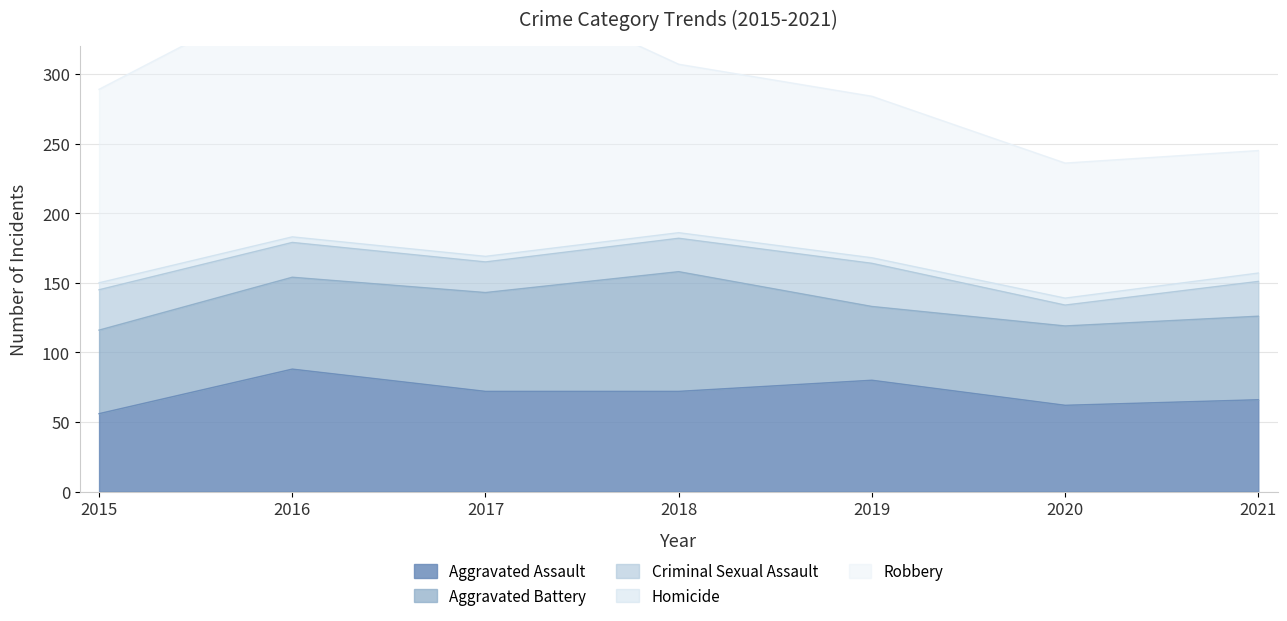

How many lines are shown in the chart?

5